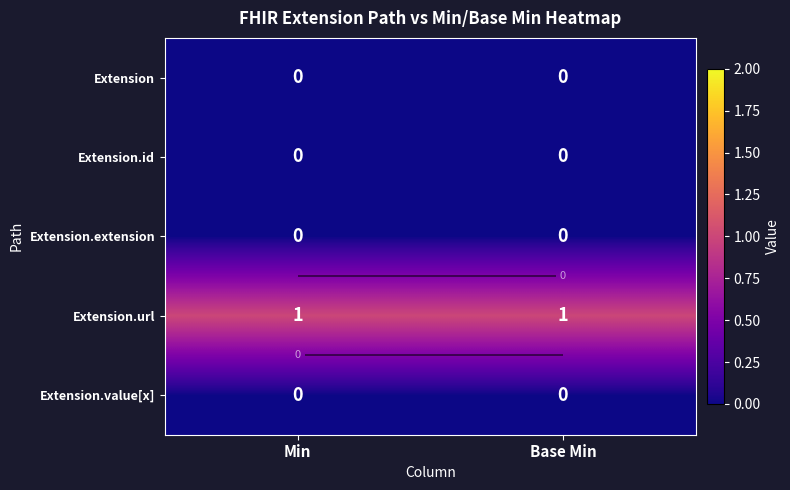

Is the value of Extension.id at Base Min greater than the value of Extension.value[x] at Base Min?

No